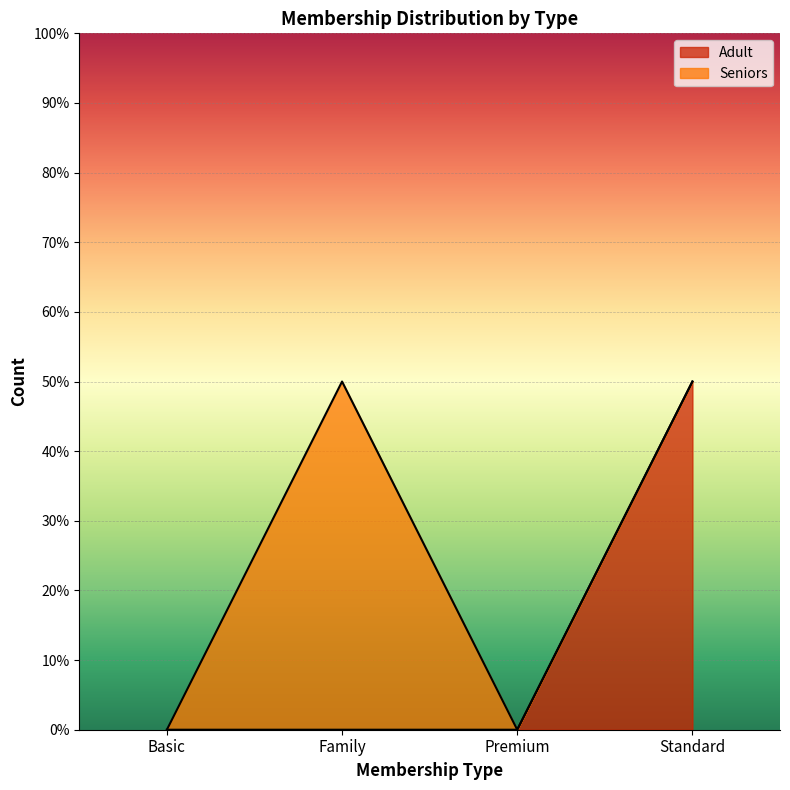

What is the change in value from Basic to Standard?

+1